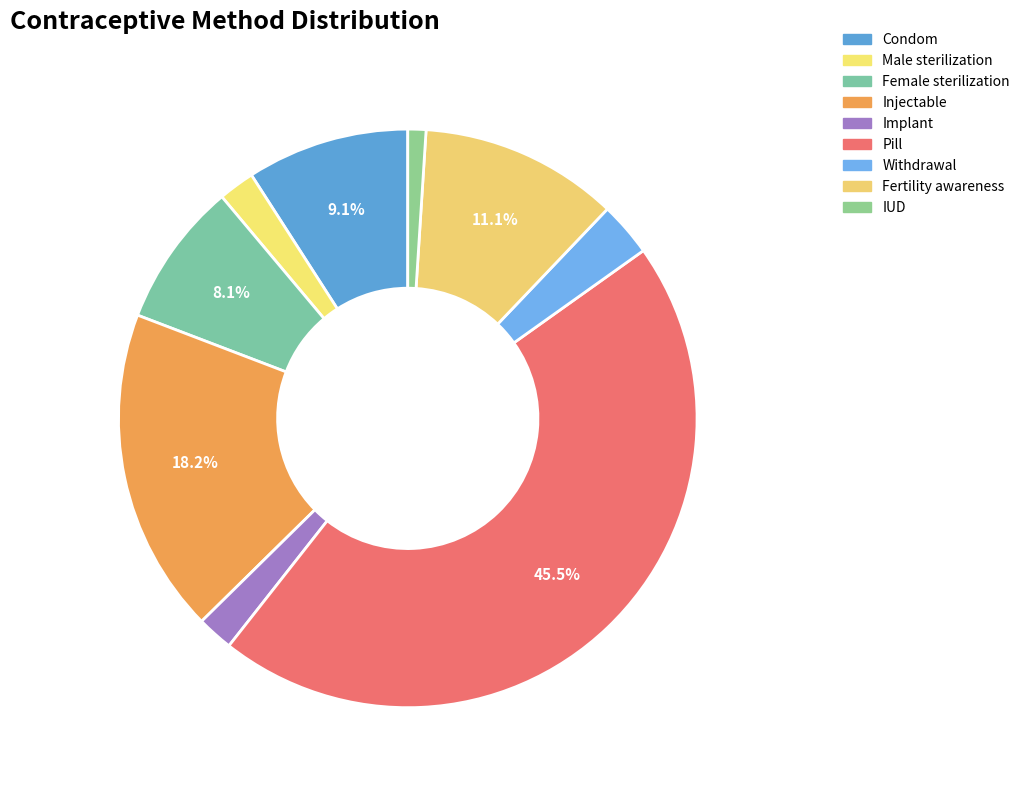

How many slices are in this pie chart?

9